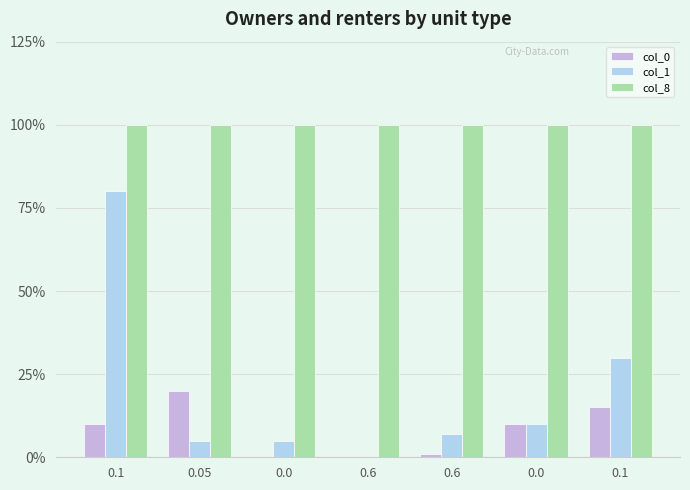

Are the bars horizontal?

No